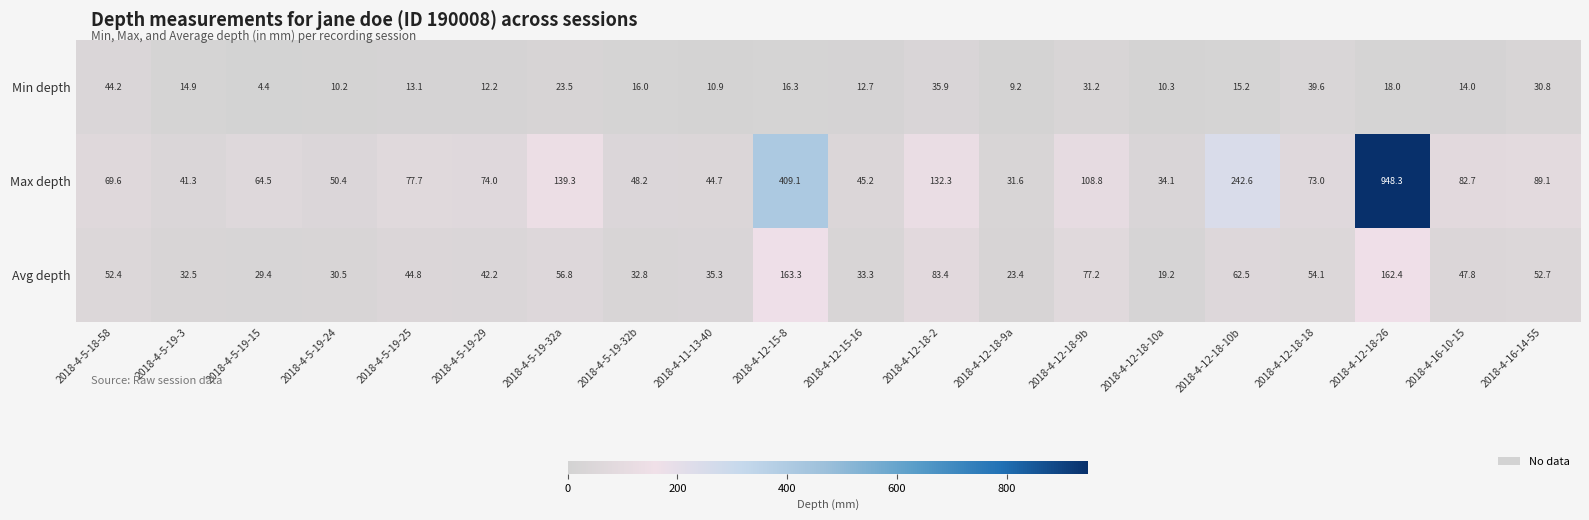

Which series has the largest range (max minus min)?

Max depth